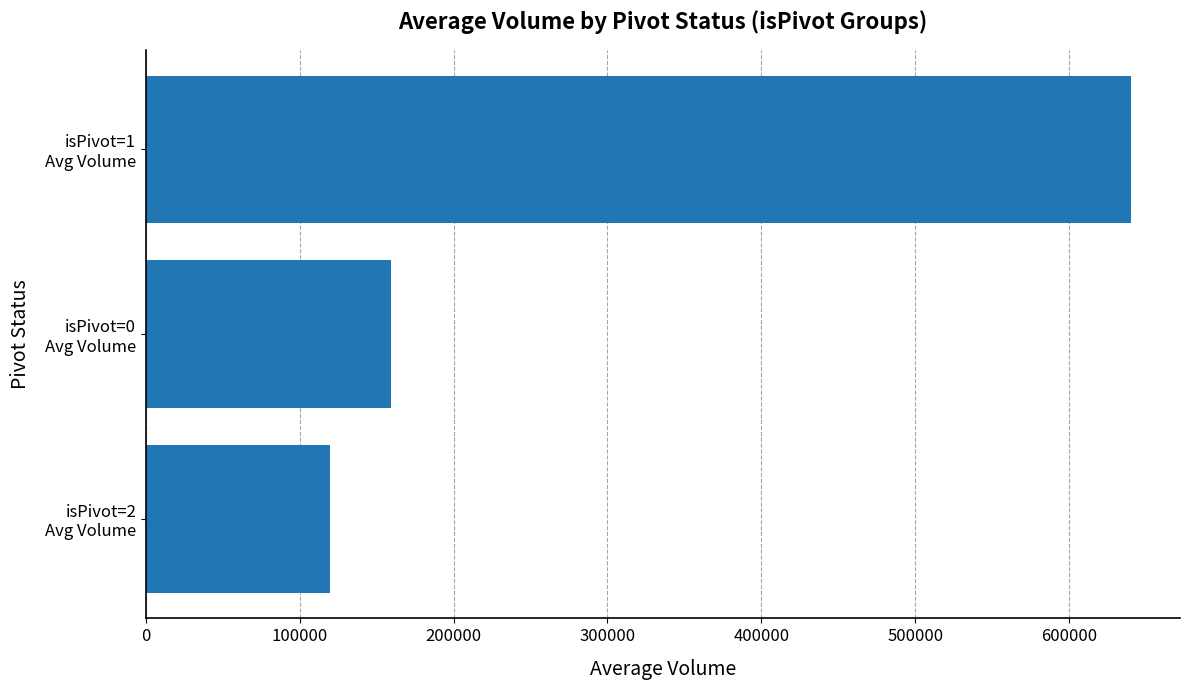

Rank the categories by value from lowest to highest.

isPivot=2
Avg Volume, isPivot=0
Avg Volume, isPivot=1
Avg Volume